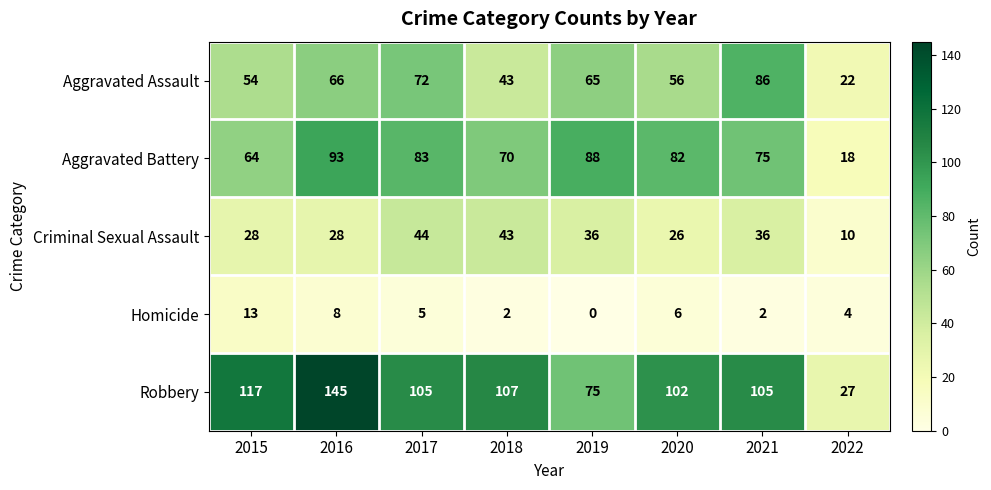

What is the average value of the Aggravated Assault series?

58